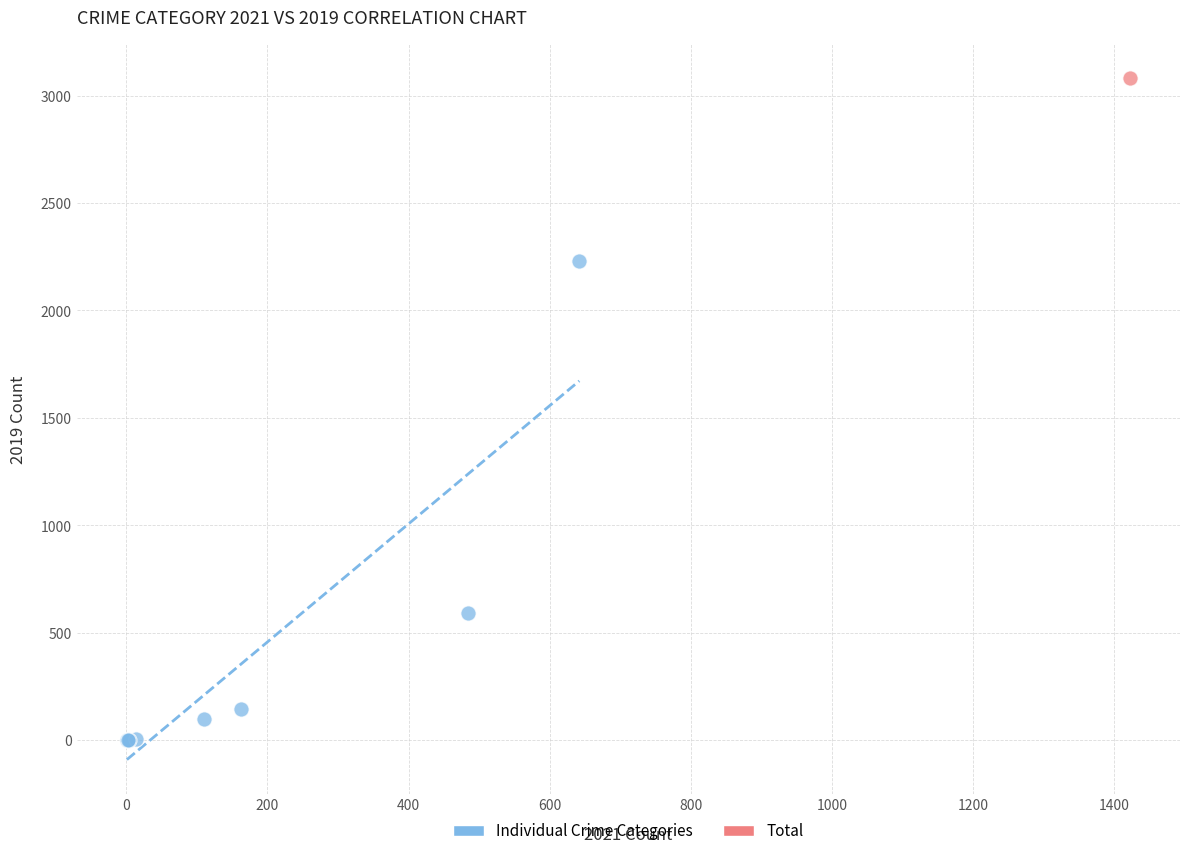

What are all the series names shown in the legend?

Individual Crime Categories, Total